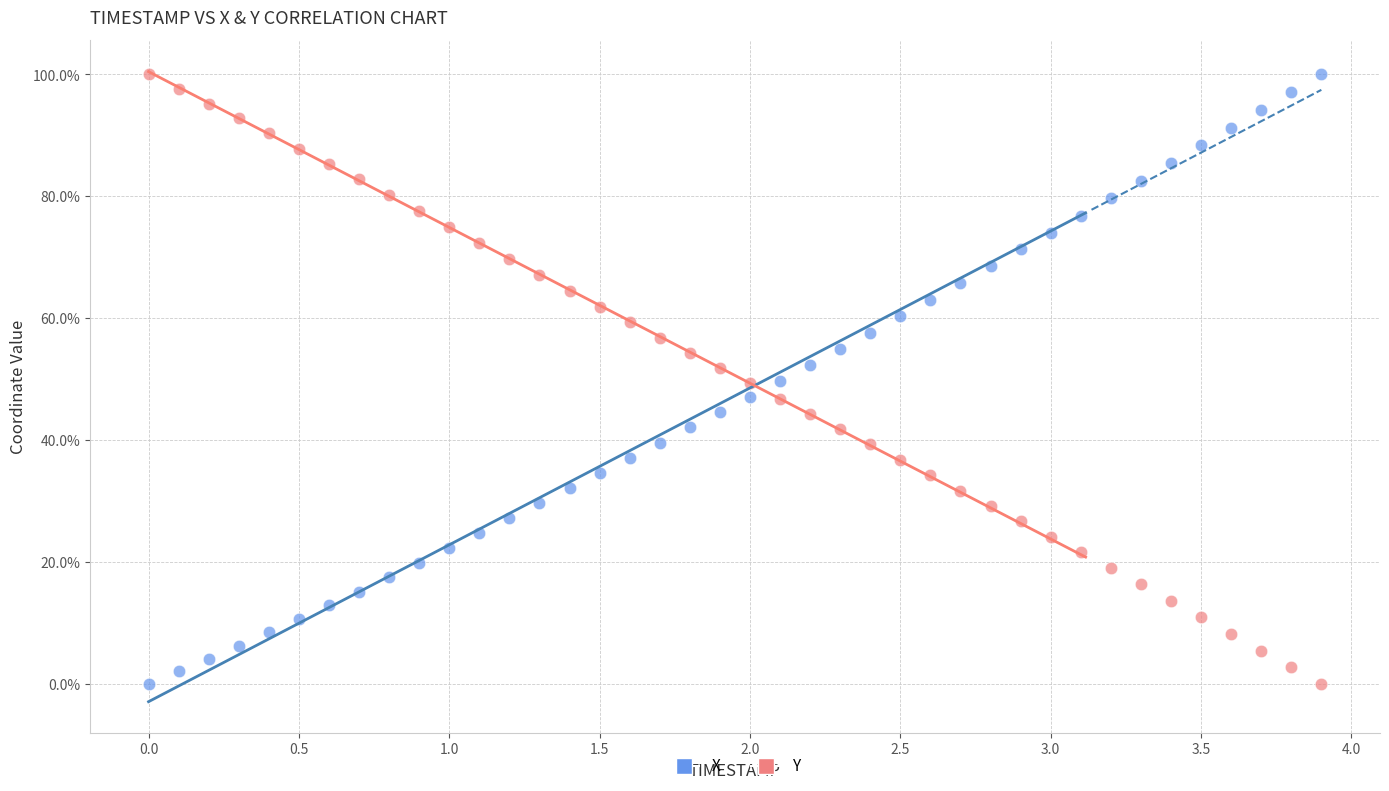

What are all the series names shown in the legend?

X, Y